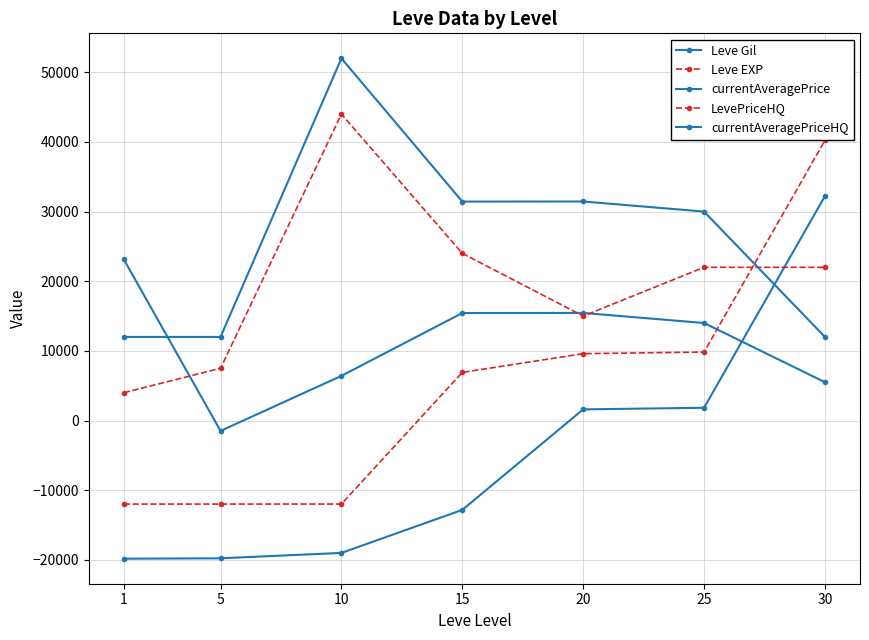

How many values in Leve EXP are below zero?

3